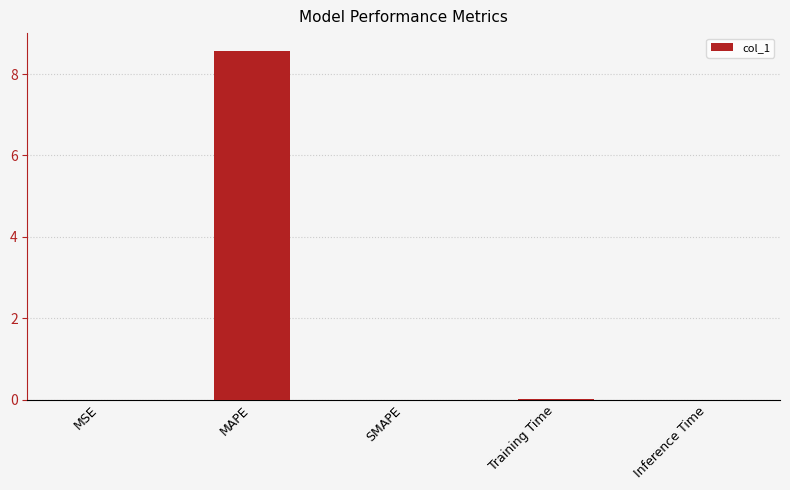

What is the sum of all values?

8.6